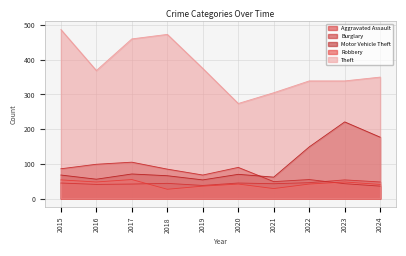

In Theft, how many points are lower than both neighbors (excluding endpoints)?

2